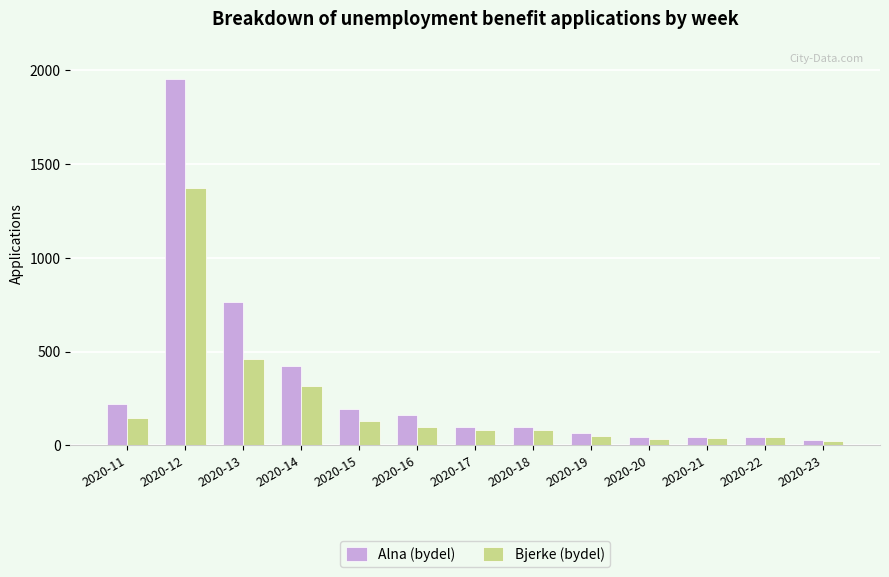

Does the chart contain any negative values?

No